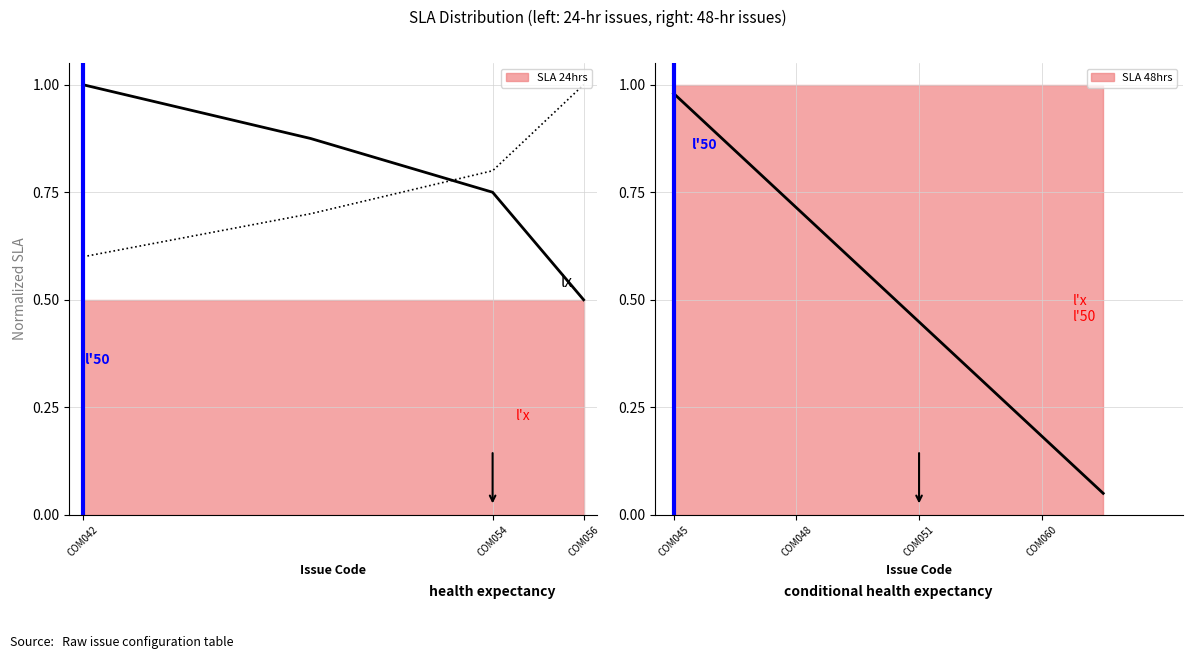

What is the sum of all values?

4.1